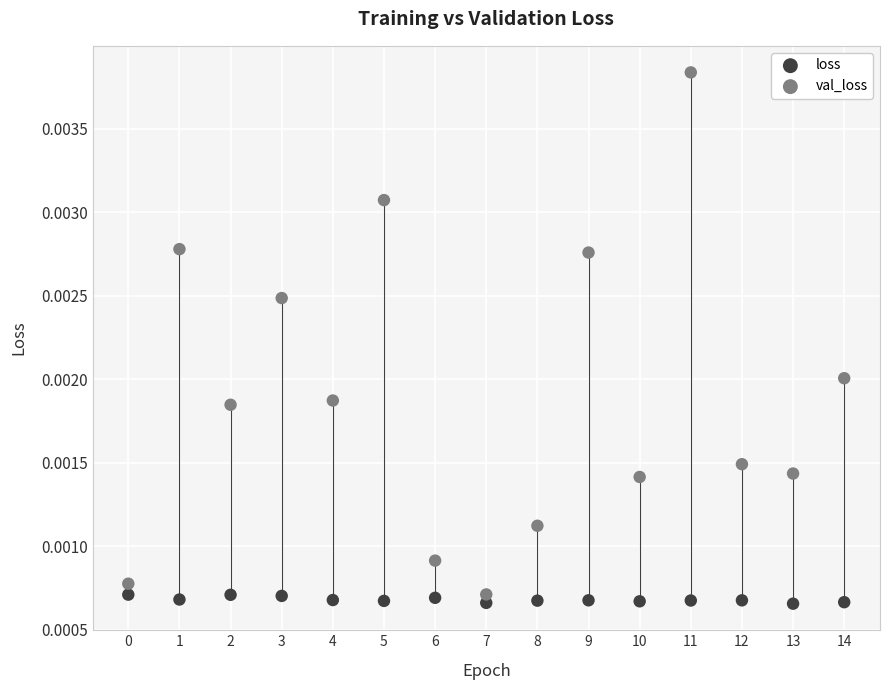

Which series has the largest Y range (max minus min)?

val_loss